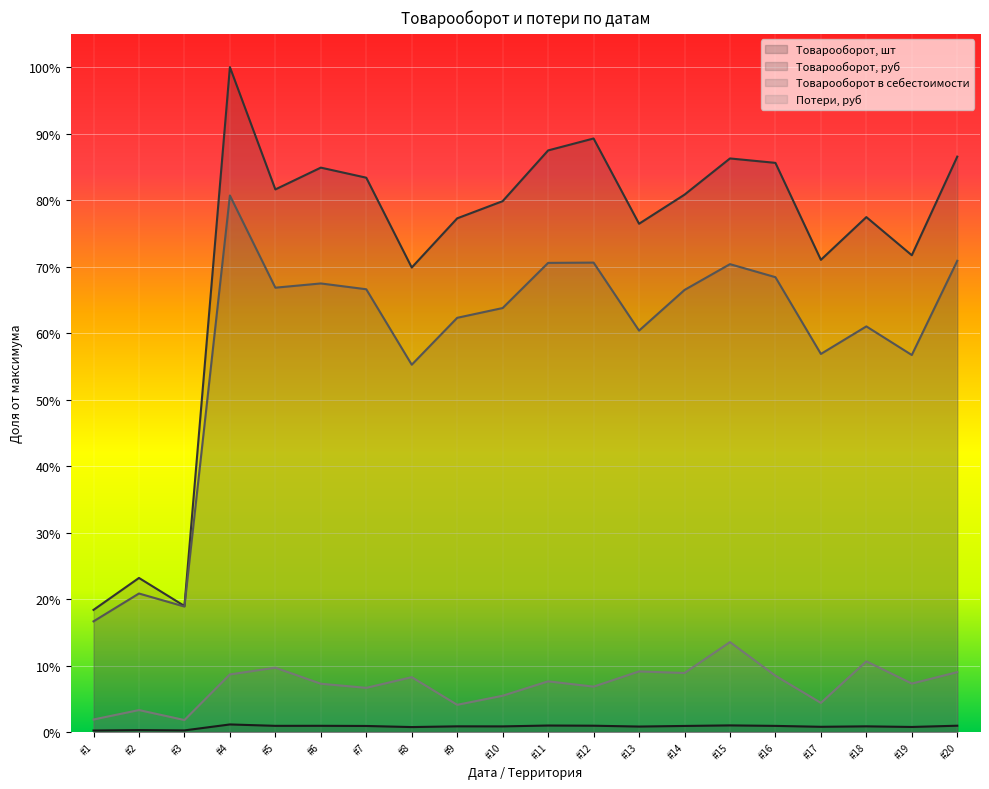

Rank the series at #20 from highest to lowest value.

Товарооборот, руб, Товарооборот в себестоимости, Потери, руб, Товарооборот, шт